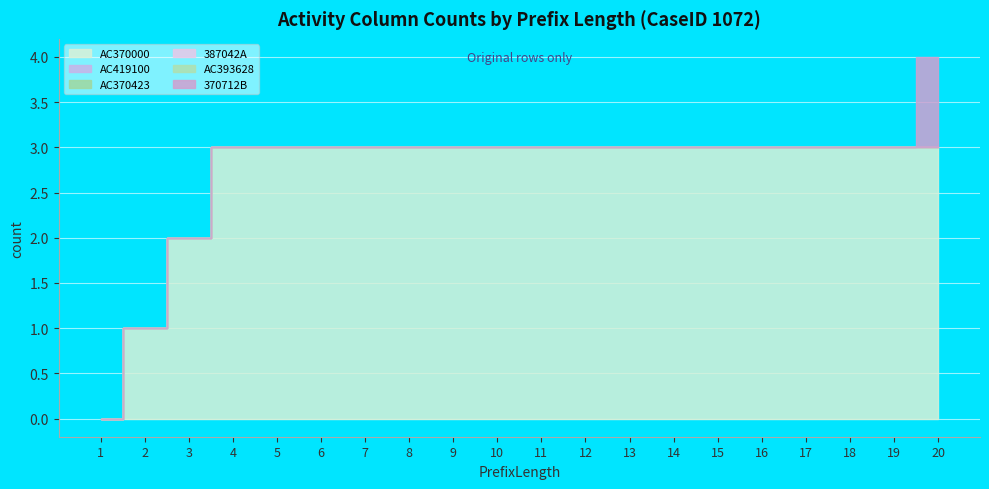

Reading left to right, what are all the values shown in this chart?

AC370000: 1=0	2=1	3=2	4=3	5=3	6=3	7=3	8=3	9=3	10=3	11=3	12=3	13=3	14=3	15=3	16=3	17=3	18=3	19=3	20=3
AC419100: 1=0	2=0	3=0	4=0	5=0	6=0	7=0	8=0	9=0	10=0	11=0	12=0	13=0	14=0	15=0	16=0	17=0	18=0	19=0	20=0
AC370423: 1=0	2=0	3=0	4=0	5=0	6=0	7=0	8=0	9=0	10=0	11=0	12=0	13=0	14=0	15=0	16=0	17=0	18=0	19=0	20=0
387042A: 1=0	2=0	3=0	4=0	5=0	6=0	7=0	8=0	9=0	10=0	11=0	12=0	13=0	14=0	15=0	16=0	17=0	18=0	19=0	20=0
AC393628: 1=0	2=0	3=0	4=0	5=0	6=0	7=0	8=0	9=0	10=0	11=0	12=0	13=0	14=0	15=0	16=0	17=0	18=0	19=0	20=0
370712B: 1=0	2=0	3=0	4=0	5=0	6=0	7=0	8=0	9=0	10=0	11=0	12=0	13=0	14=0	15=0	16=0	17=0	18=0	19=0	20=1